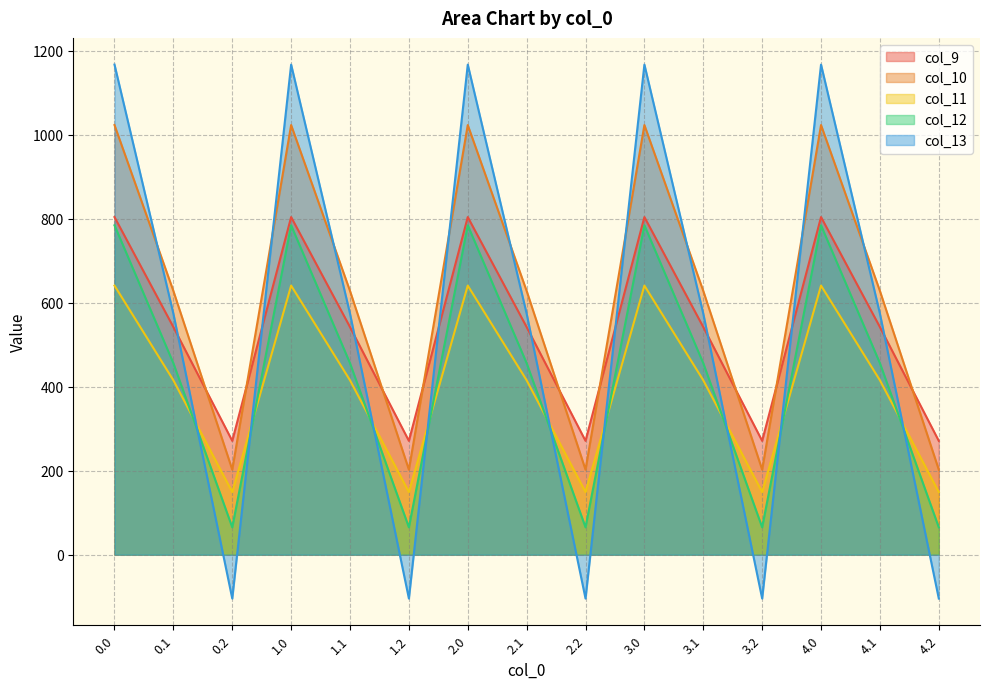

What is the difference between the maximum and minimum values in the col_10 series?

820.6